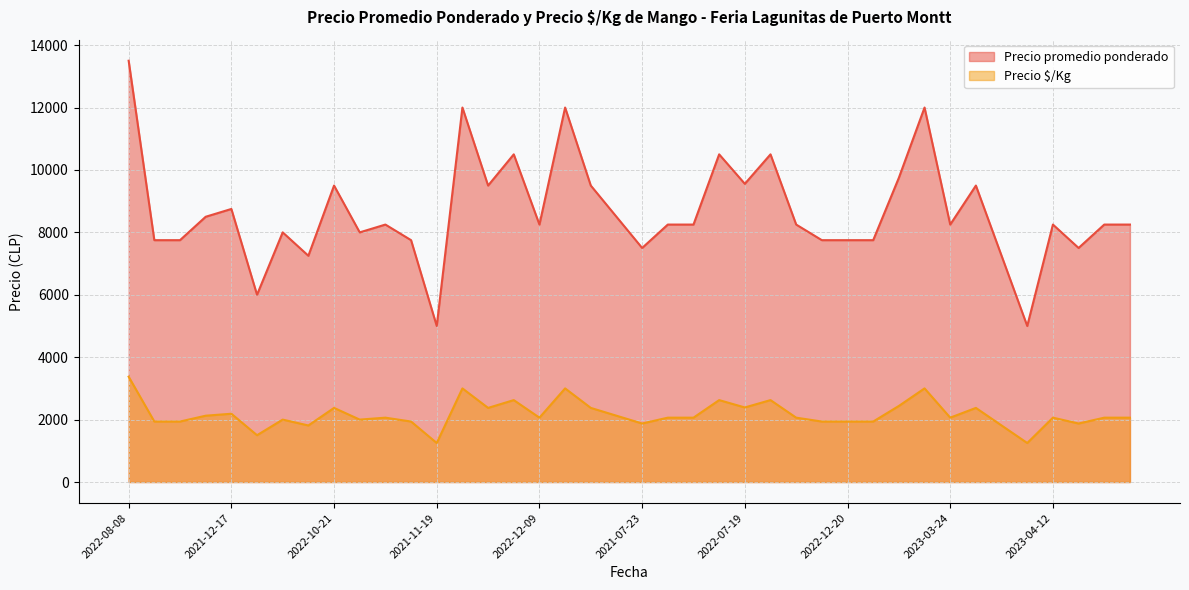

True or false: Precio $/Kg and Precio promedio ponderado cross at least once.

False